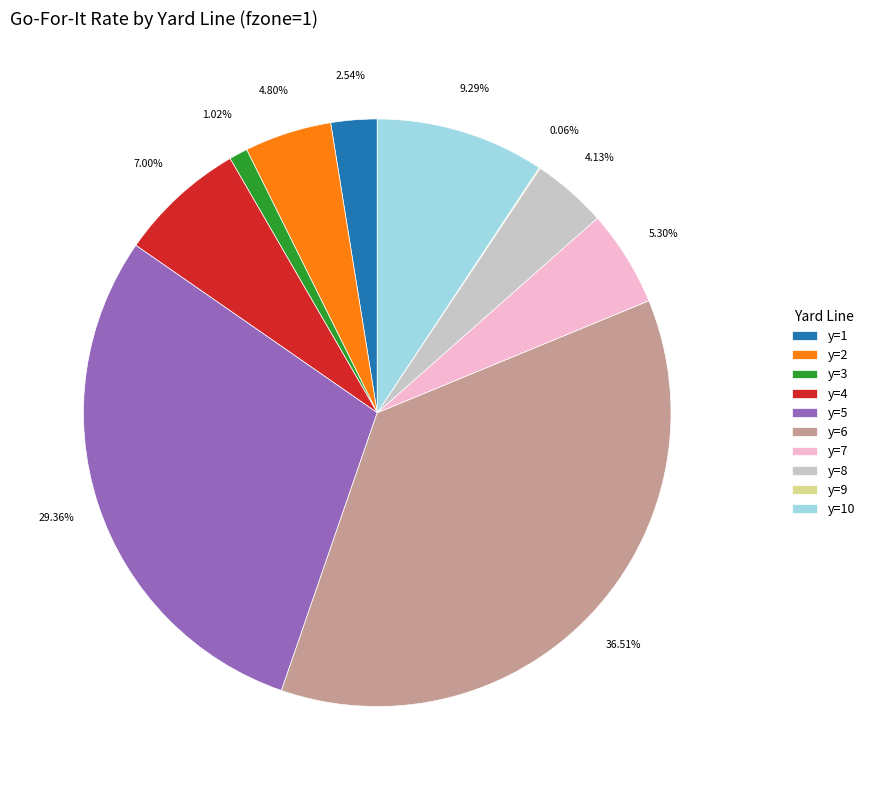

Is there any slice that represents more than half of the pie?

No